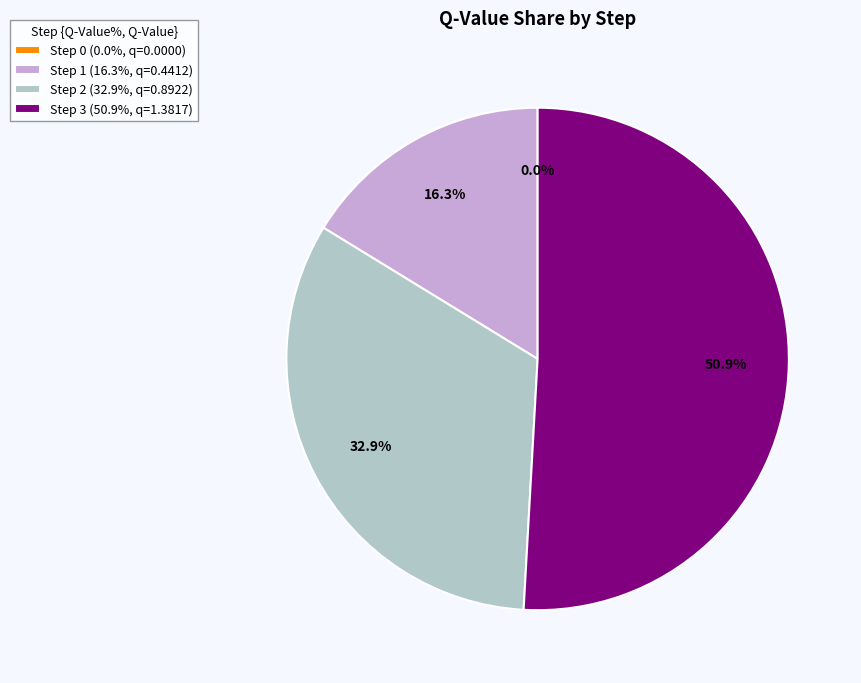

Which slice represents more than half of the pie?

Step 3